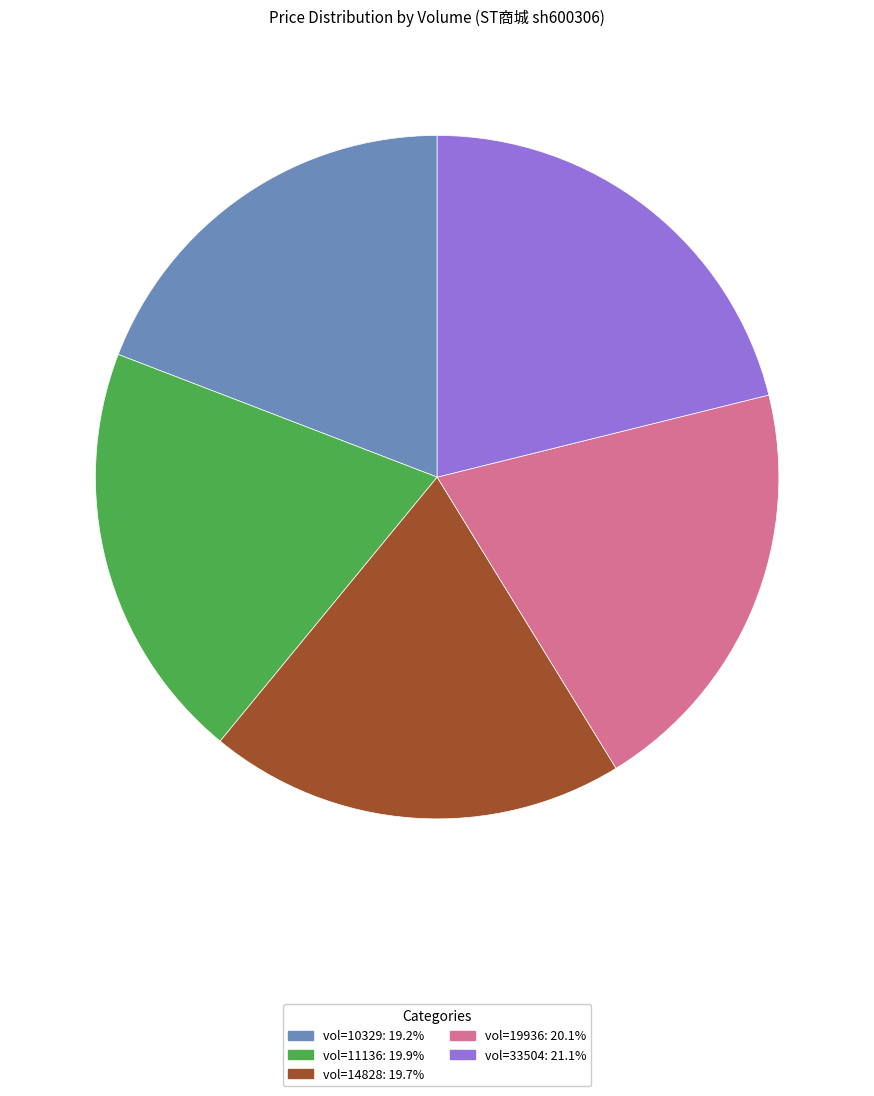

Does any single category account for the majority?

No